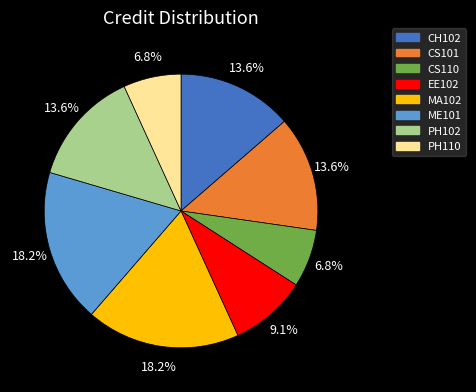

Is there a majority slice in this chart?

No